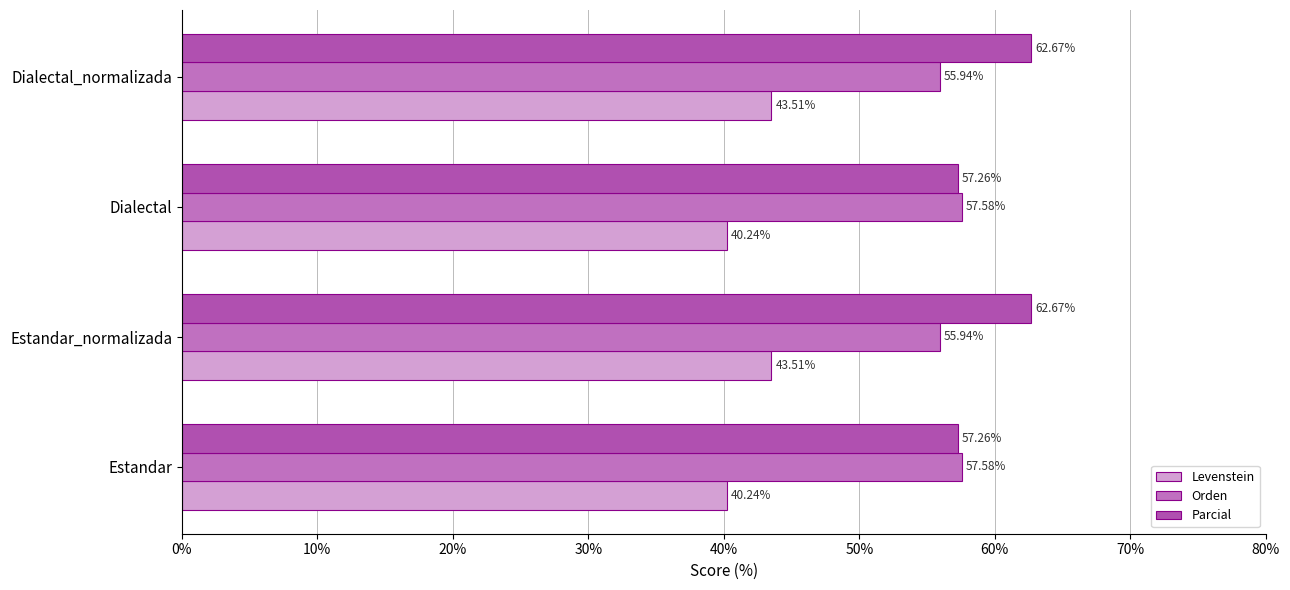

What are all the series names shown in the legend?

Levenstein, Orden, Parcial